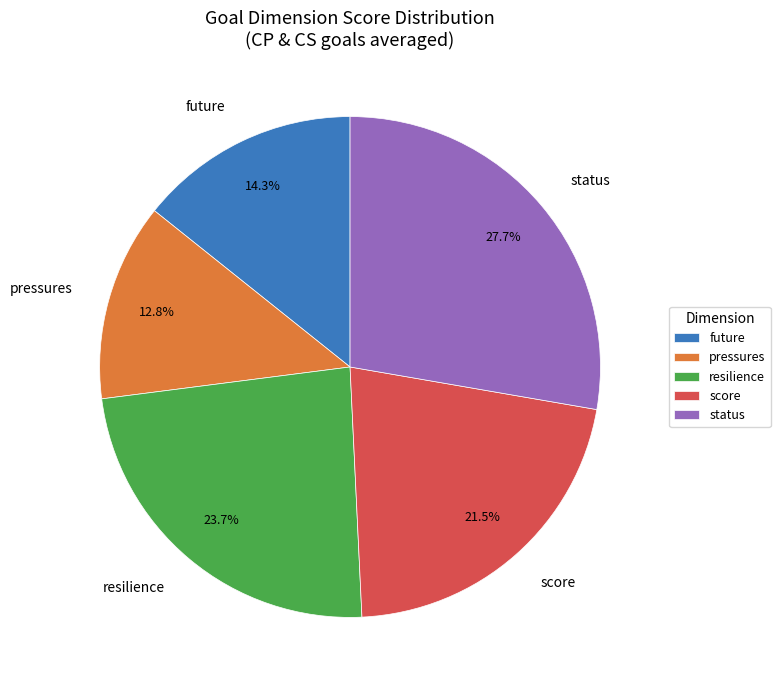

Is there any slice that represents more than half of the pie?

No